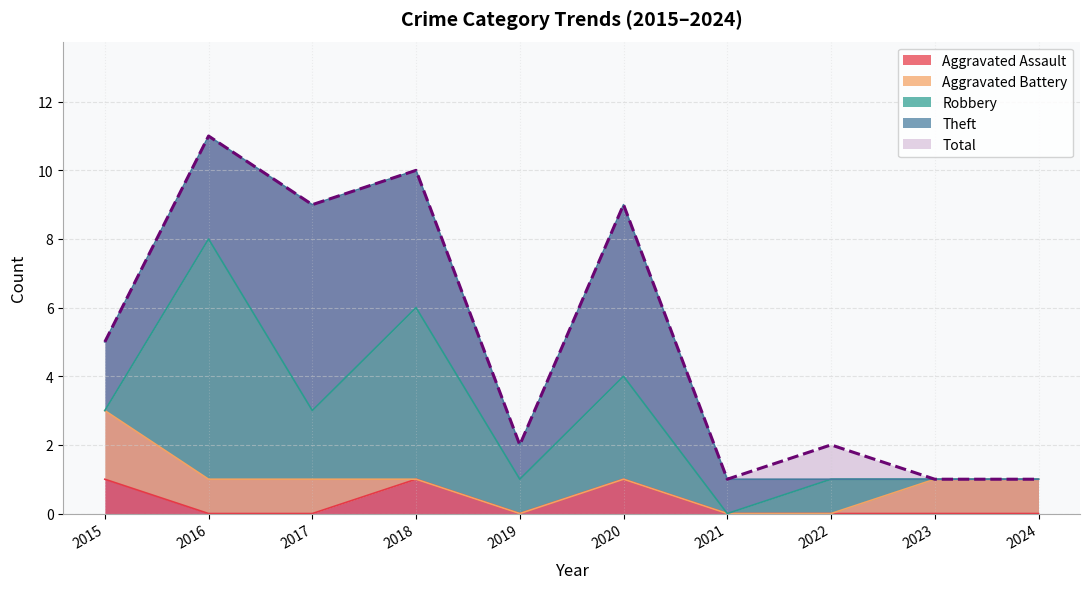

Between 2017 and 2018, which series saw the biggest shift?

Robbery